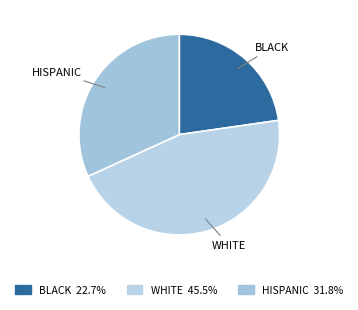

Is there any slice that represents more than half of the pie?

No